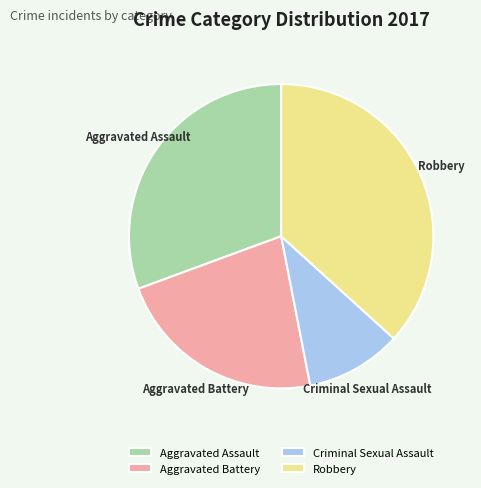

Is it true that Aggravated Battery is 17% of the pie?

False